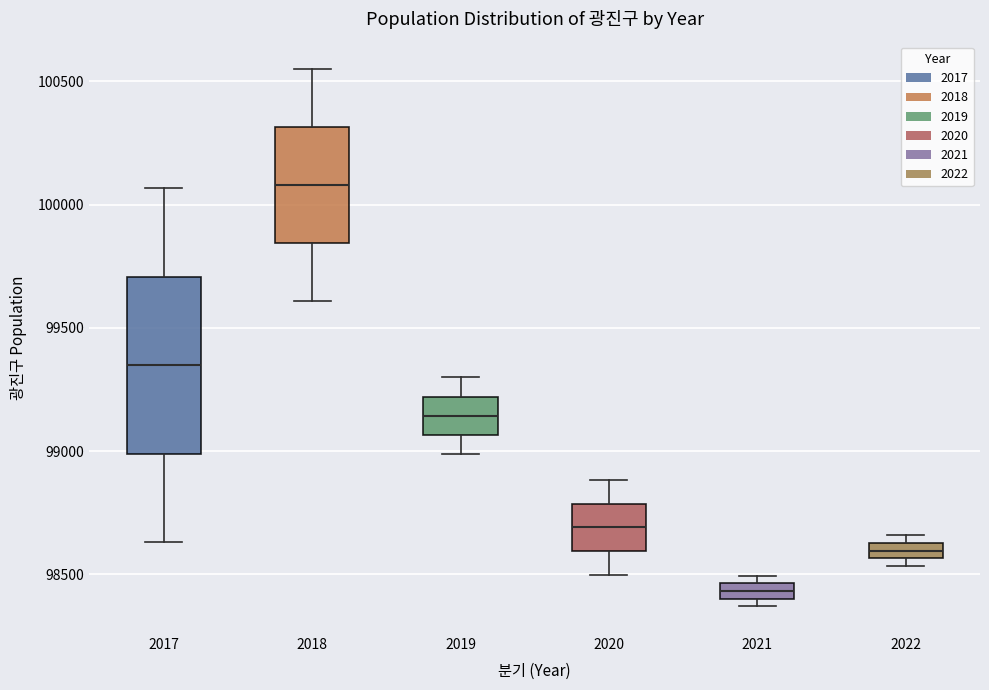

Where is the upper edge of the box at x = 2019 on the y-axis? The values are not printed on the chart, so give them approximately, as read against the axis.

99200